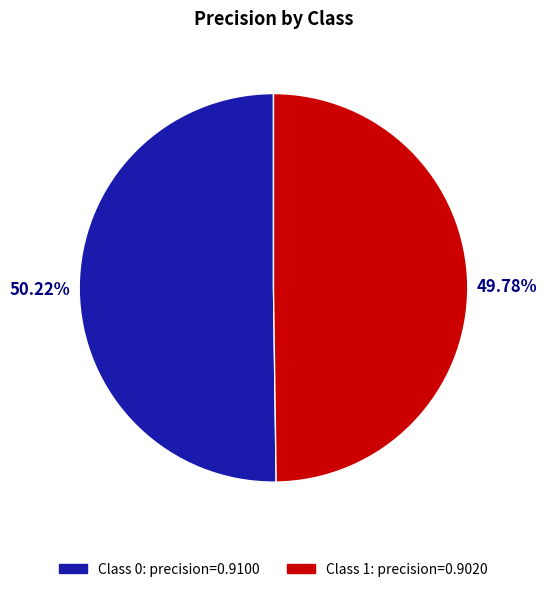

Is the sum of Class 0: precision=0.9100 and Class 1: precision=0.9020 greater than half?

Yes